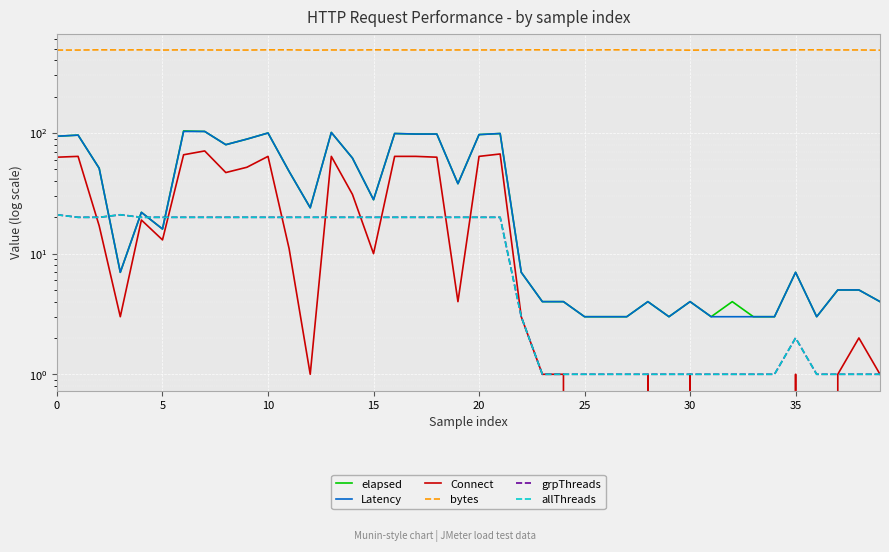

True or false: elapsed and allThreads cross at least once.

True